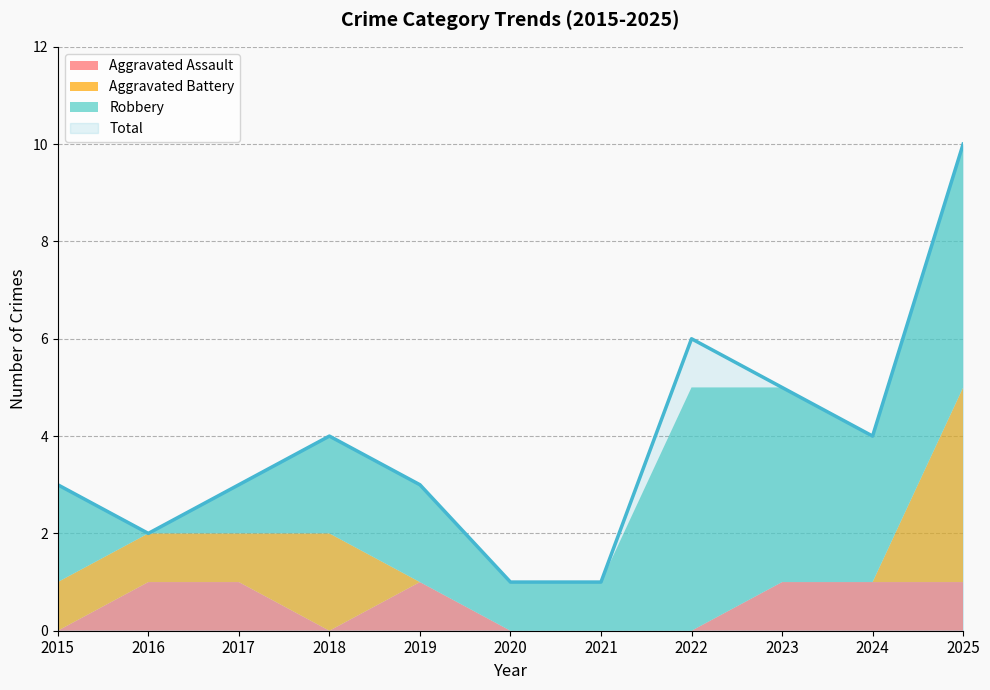

What is the highest value of the Total series?

10